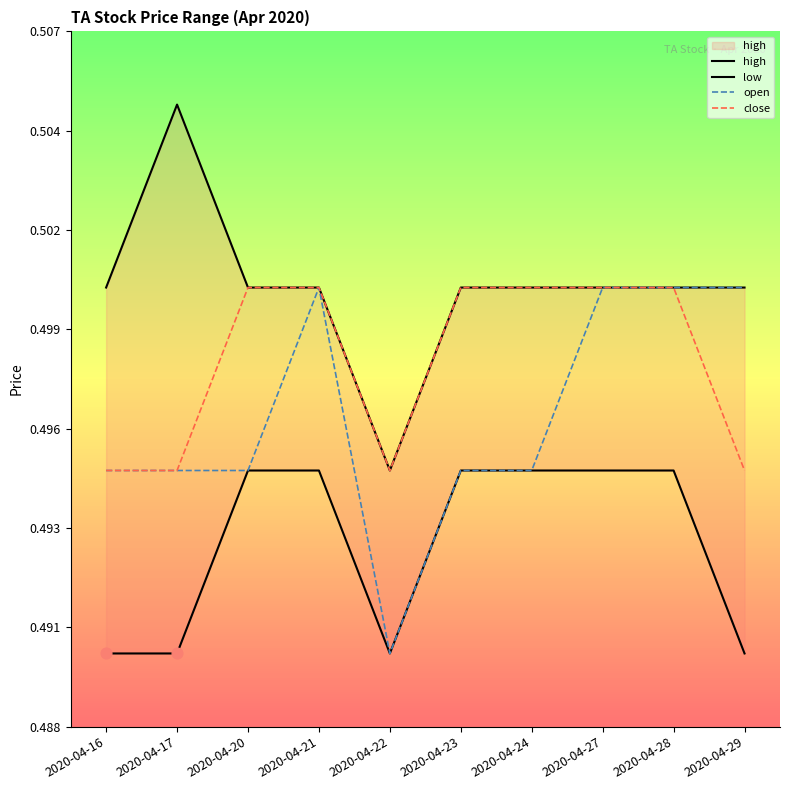

At how many categories does at least one series exceed 0?

10